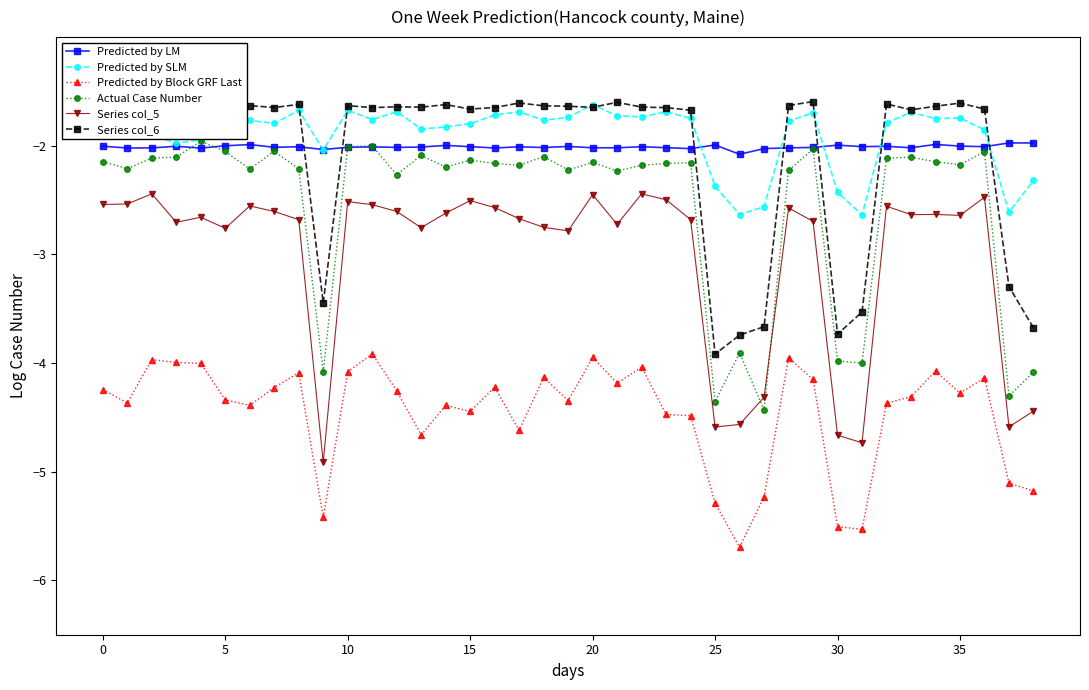

What is the value of the Series col_5 point at the 20th from the left?

-2.8